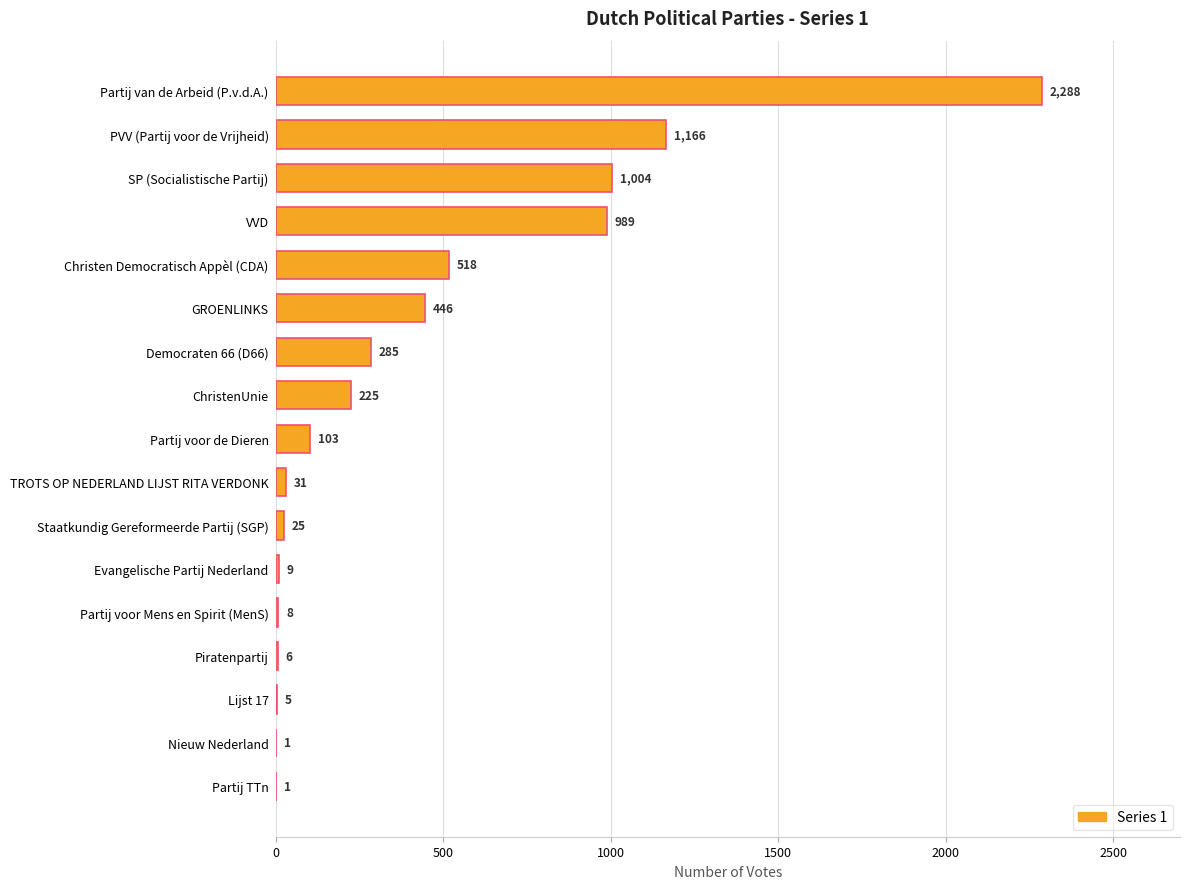

What is the sum of the values at Lijst 17 and ChristenUnie?

230